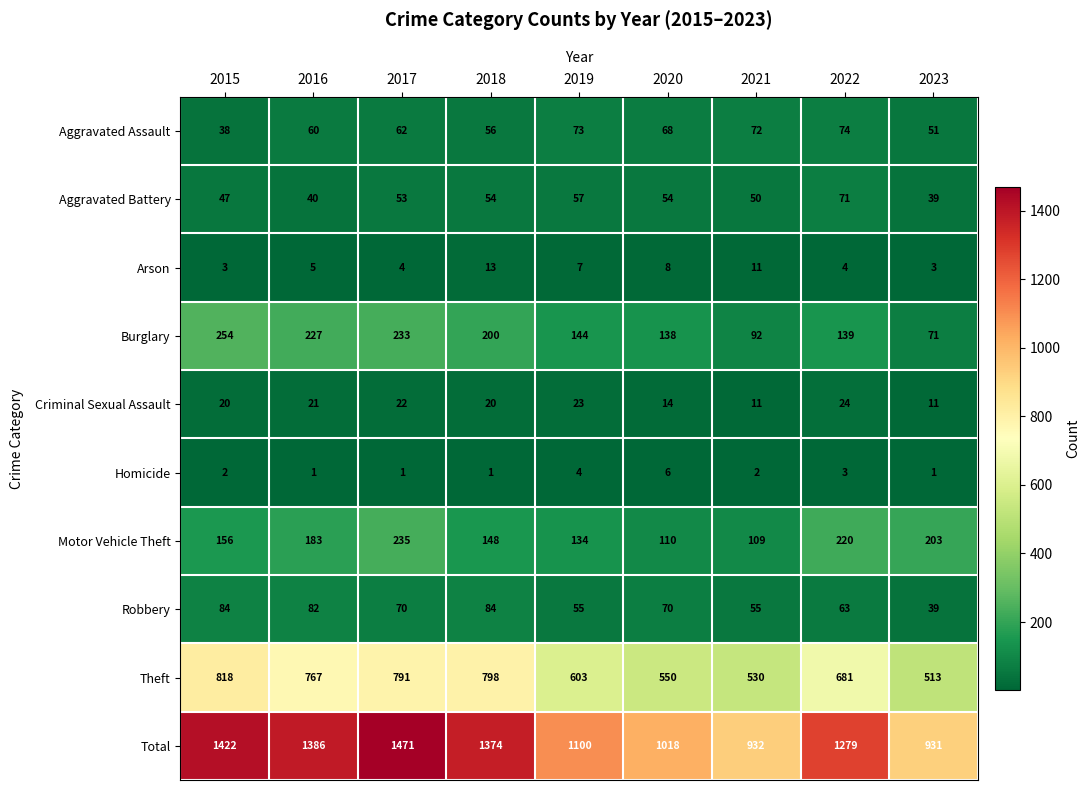

What is the total value across all series at 2017?

2942